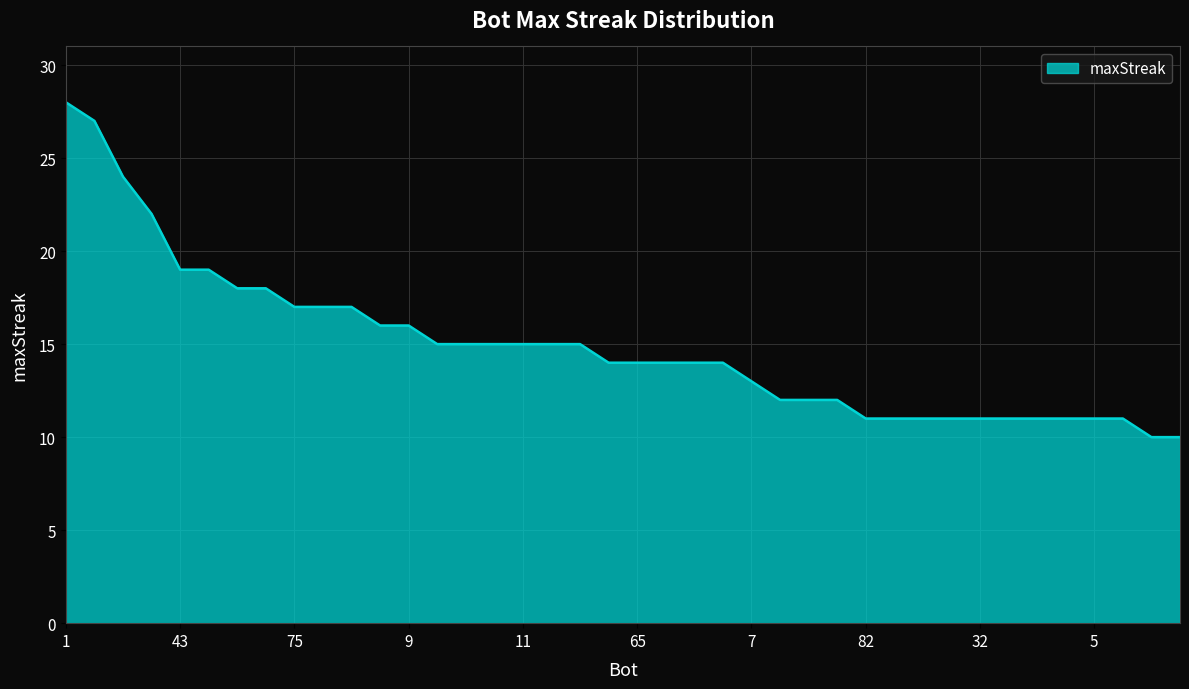

What is the greatest value displayed?

28